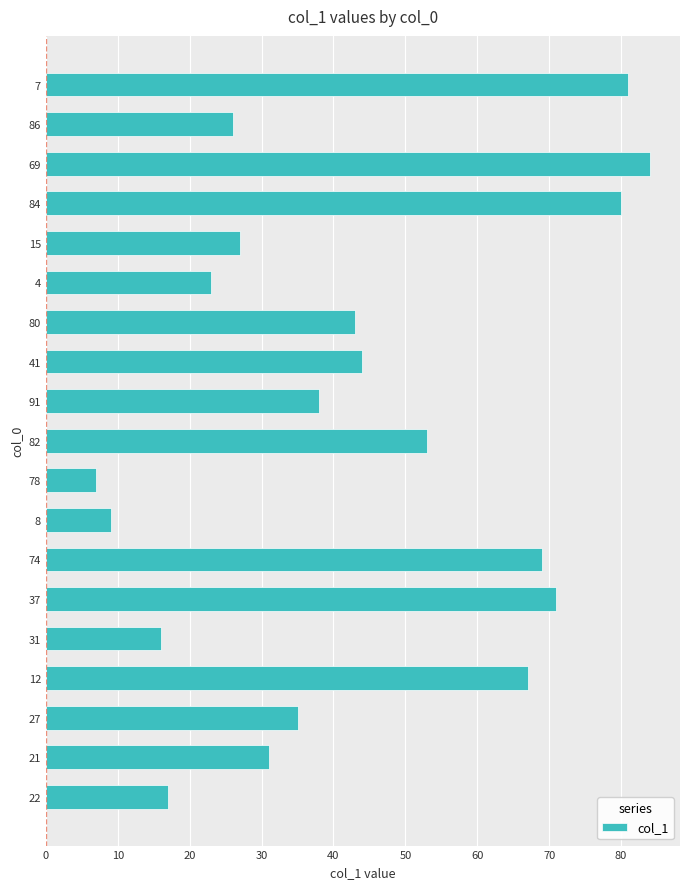

Between 91 and 78, which is larger?

91